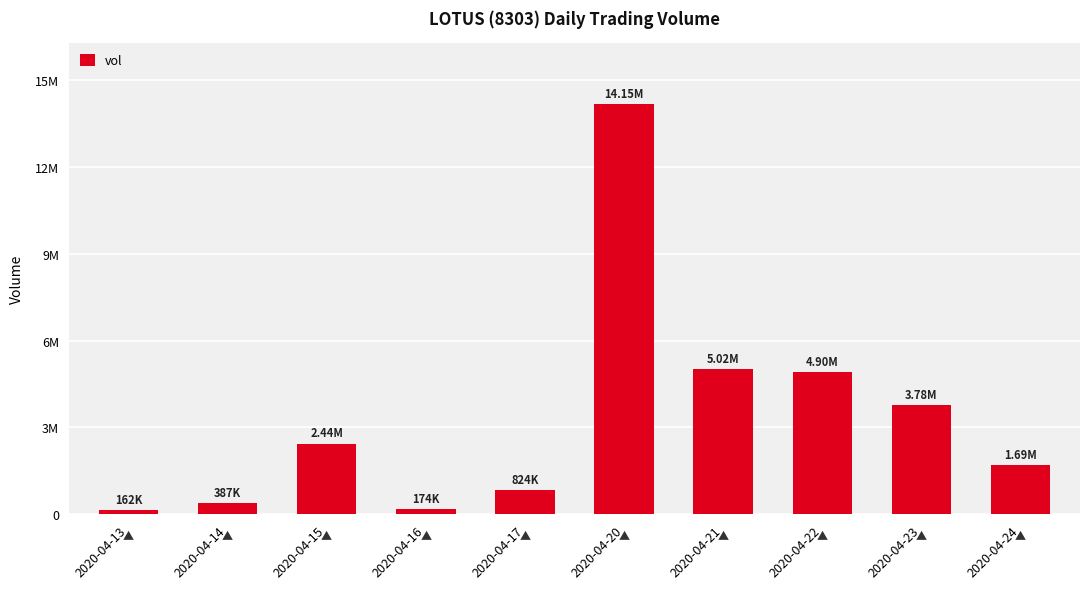

Does the chart contain any negative values?

No